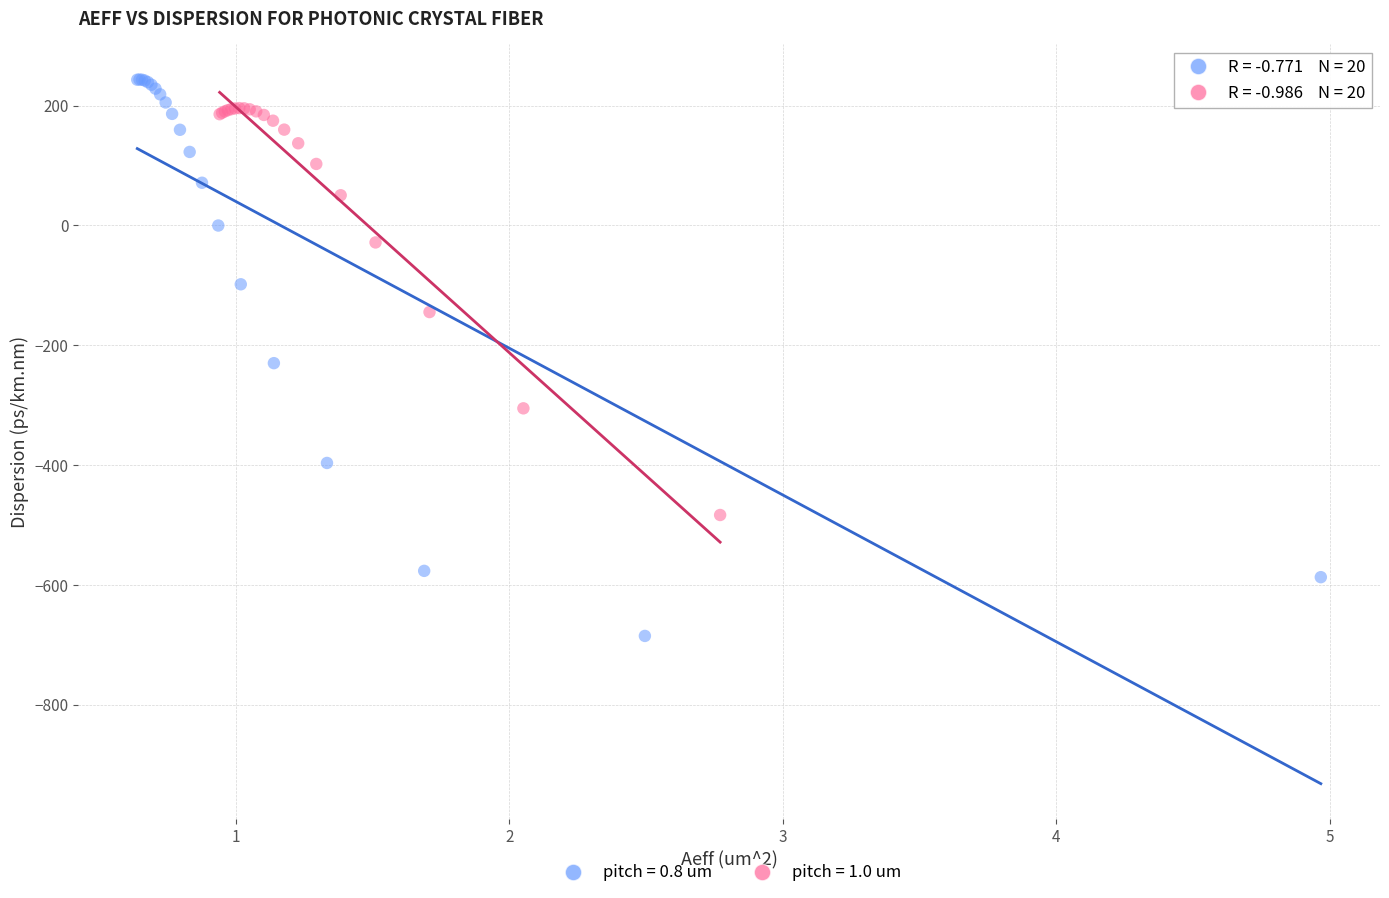

Which series has the largest Y range (max minus min)?

pitch = 0.8 um